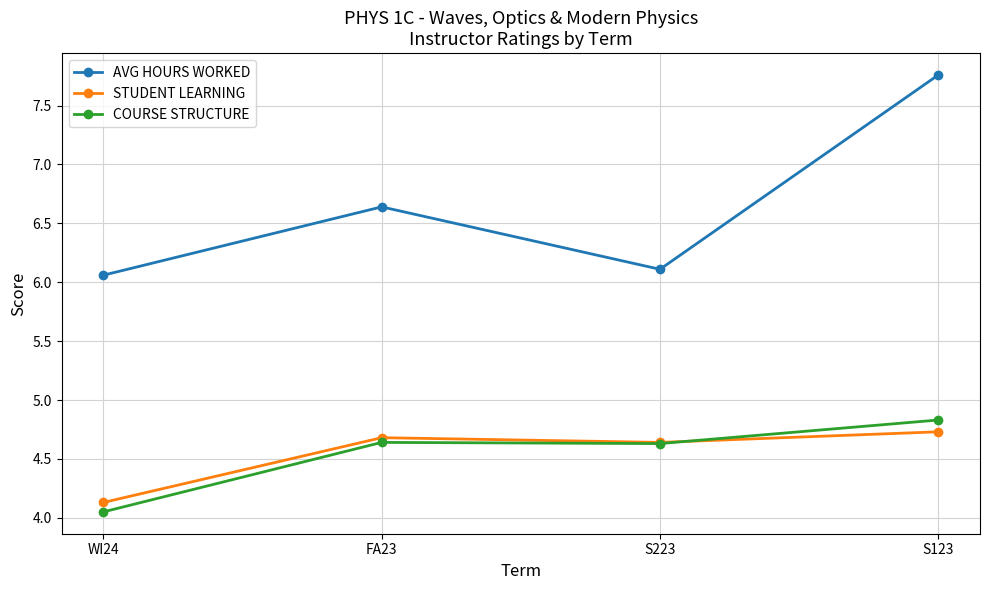

What position from the right is S123?

1